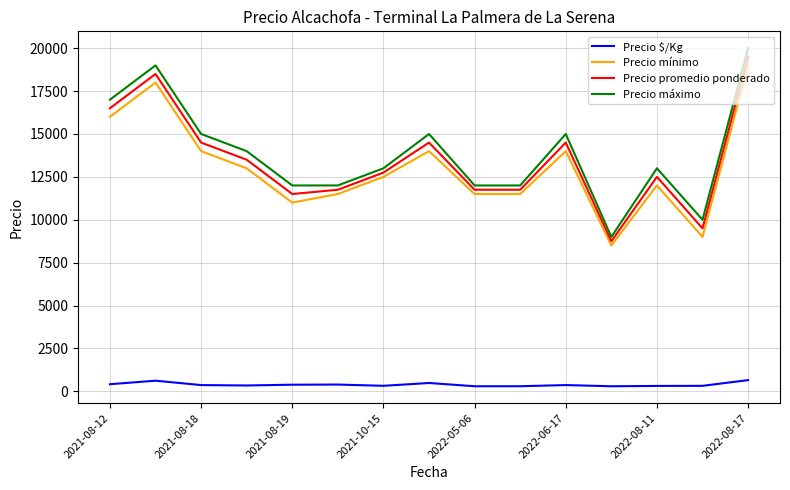

What is the difference between the maximum and minimum values in the Precio máximo series?

11000